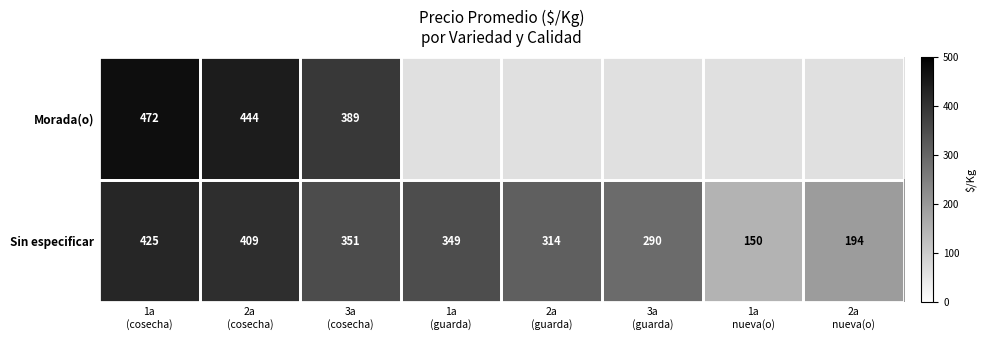

What is the average value of the Sin especificar series?

310